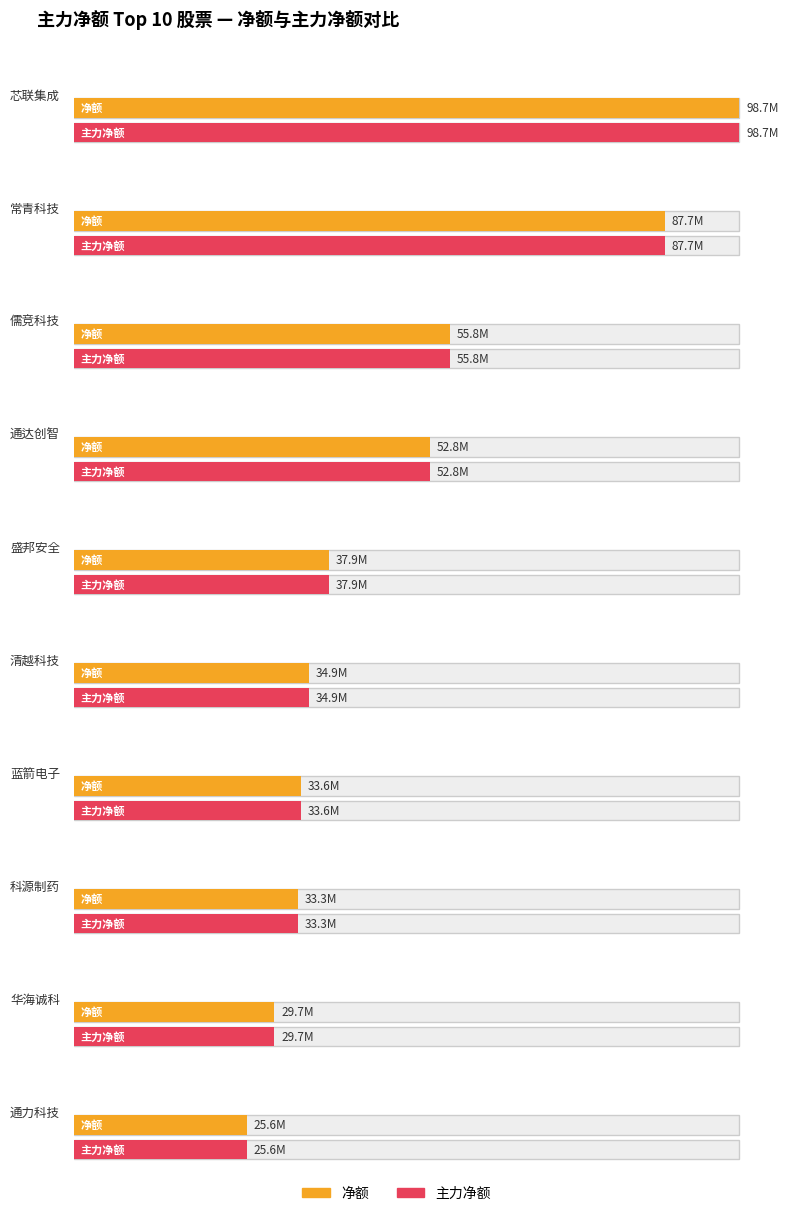

At which category is the sum across all series the highest?

芯联集成